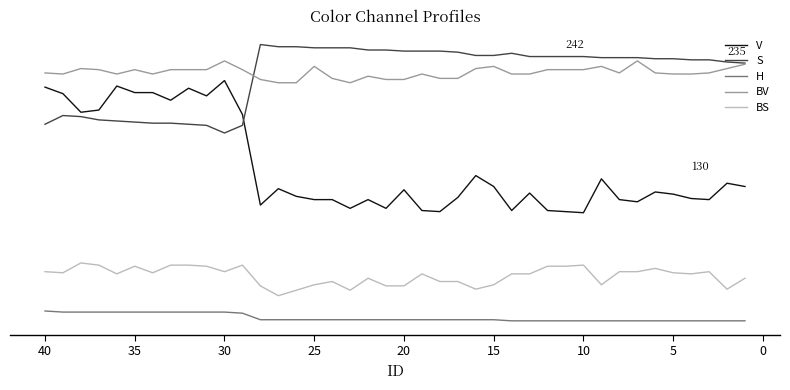

What is the total value across all series at 10?

622